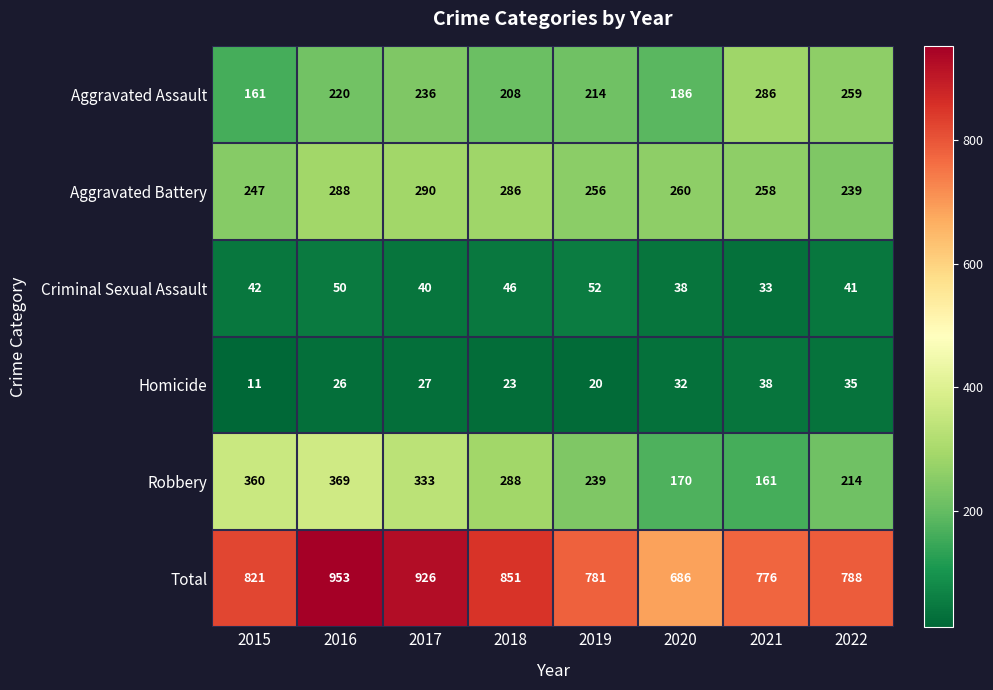

Which series changed the most between 2016 and 2022?

Total